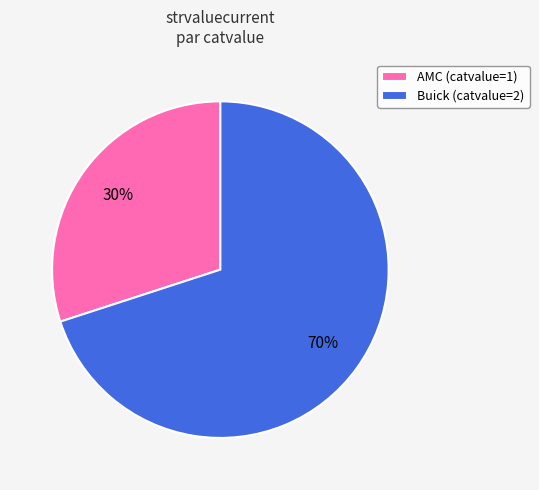

Which category has the smallest portion of the pie?

AMC (catvalue=1)